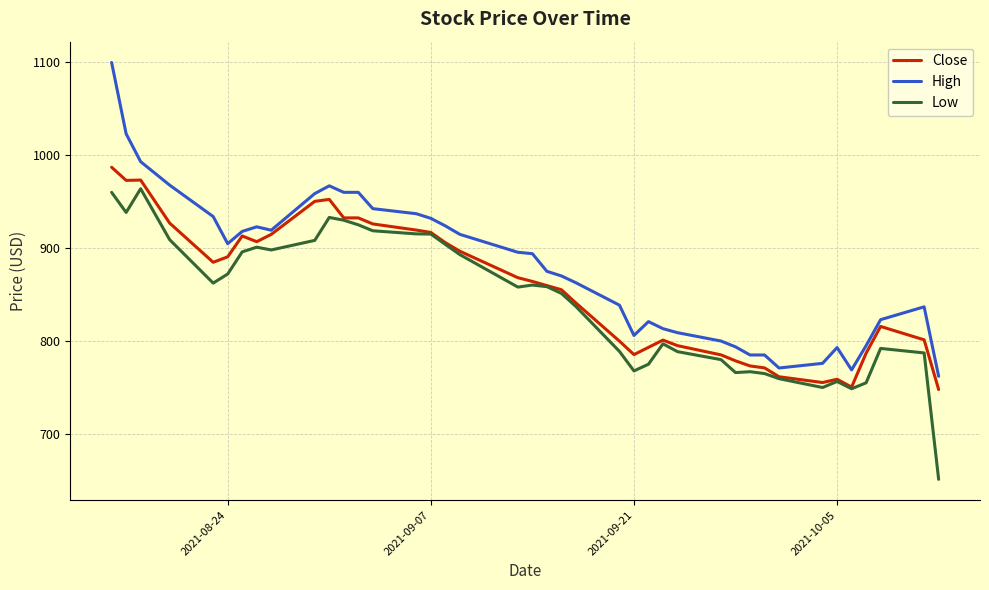

True or false: Low and High cross at least once.

False